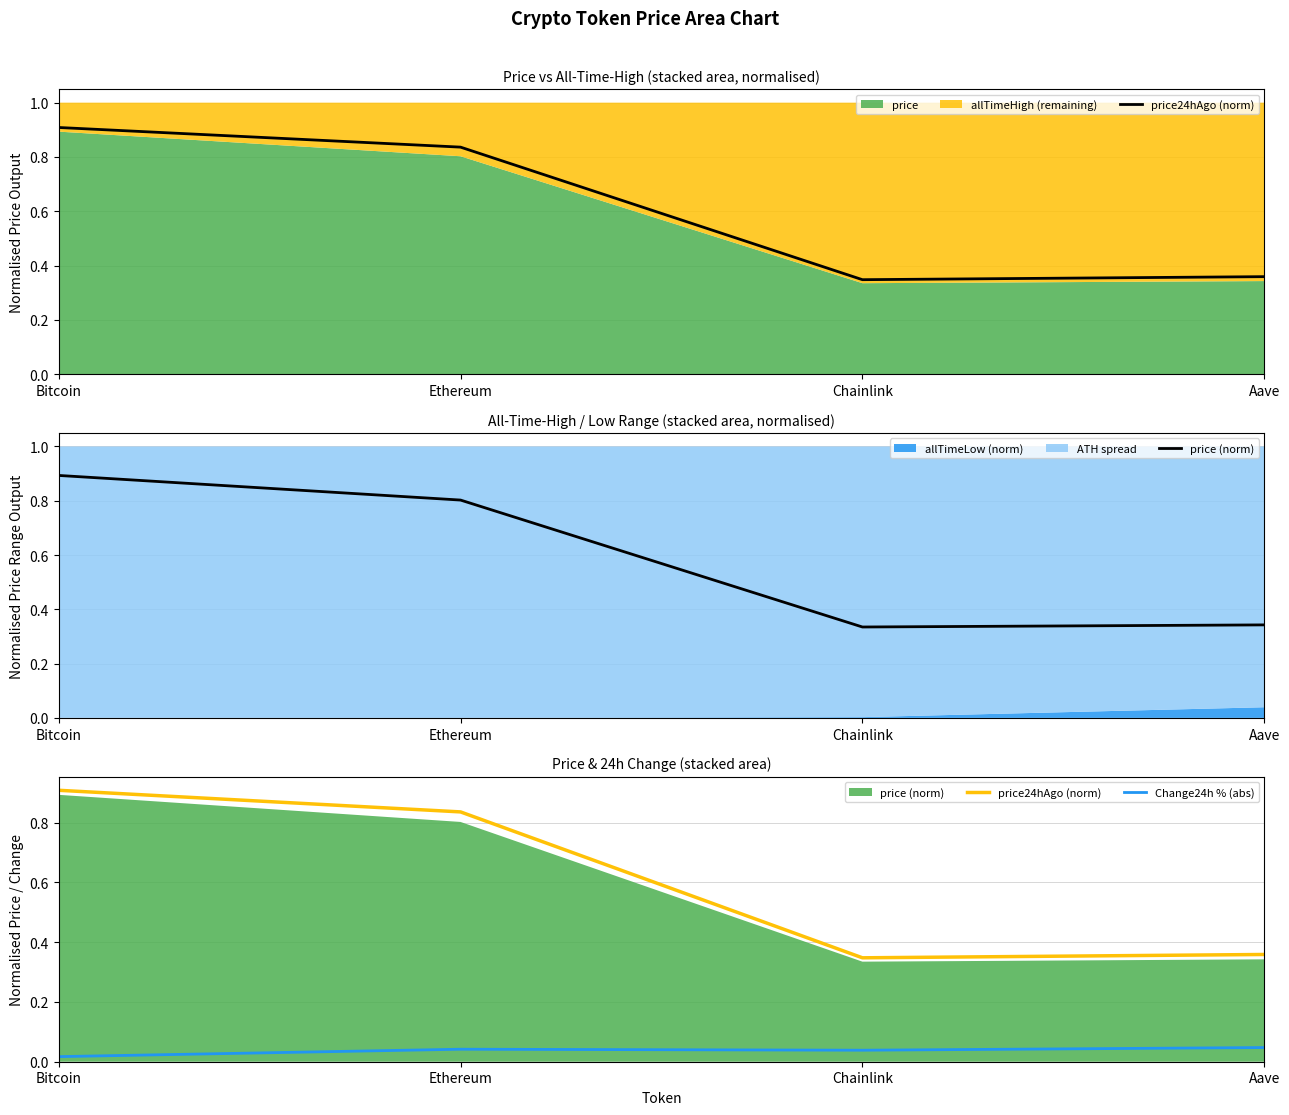

Which category has the highest value in the price24hAgo (norm) series?

Bitcoin